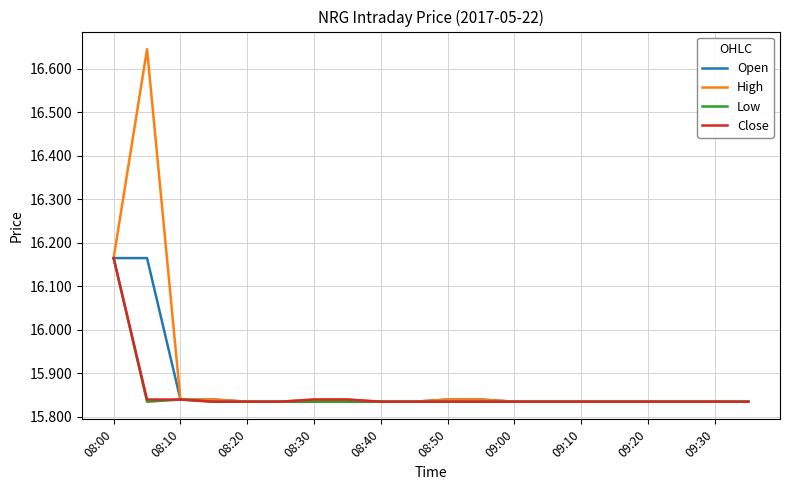

Which series has the widest spread of values?

High